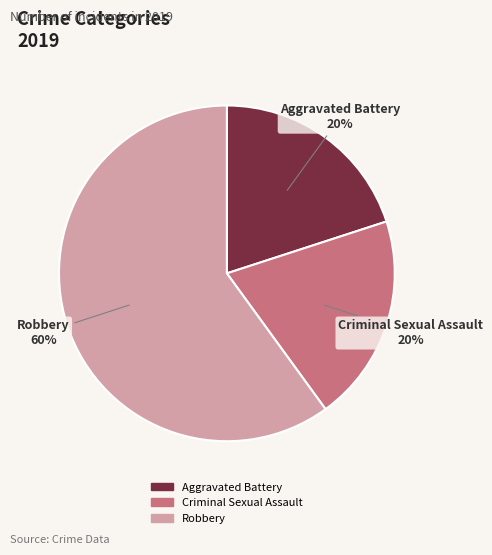

Which has a higher value, Robbery or Criminal Sexual Assault?

Robbery